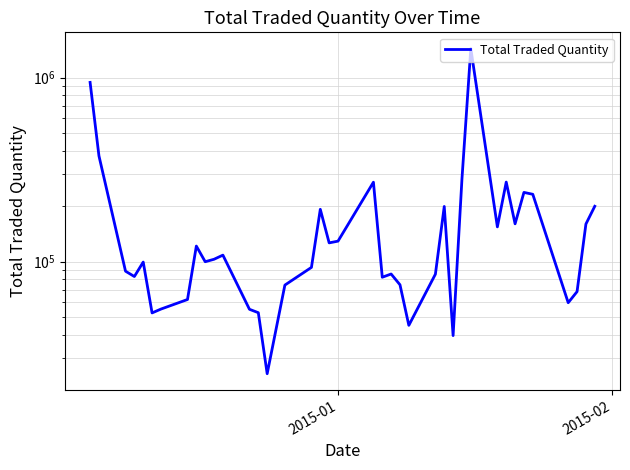

What is the difference between the second highest and minimum values?

917292